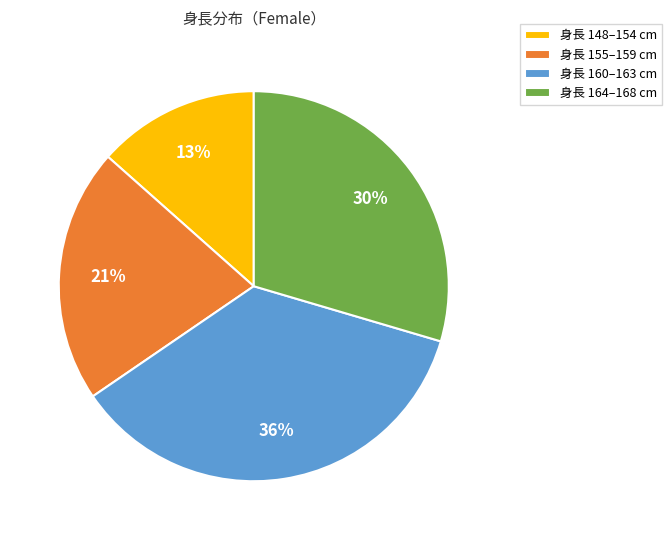

Which has a higher value, 身長 164–168 cm or 身長 160–163 cm?

身長 160–163 cm